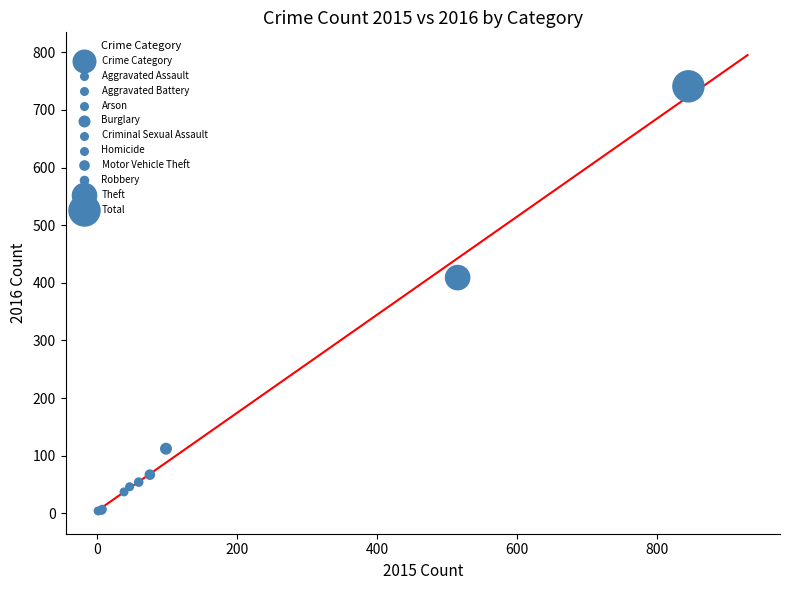

What Y value in the scatter plot is closest to 372?

409